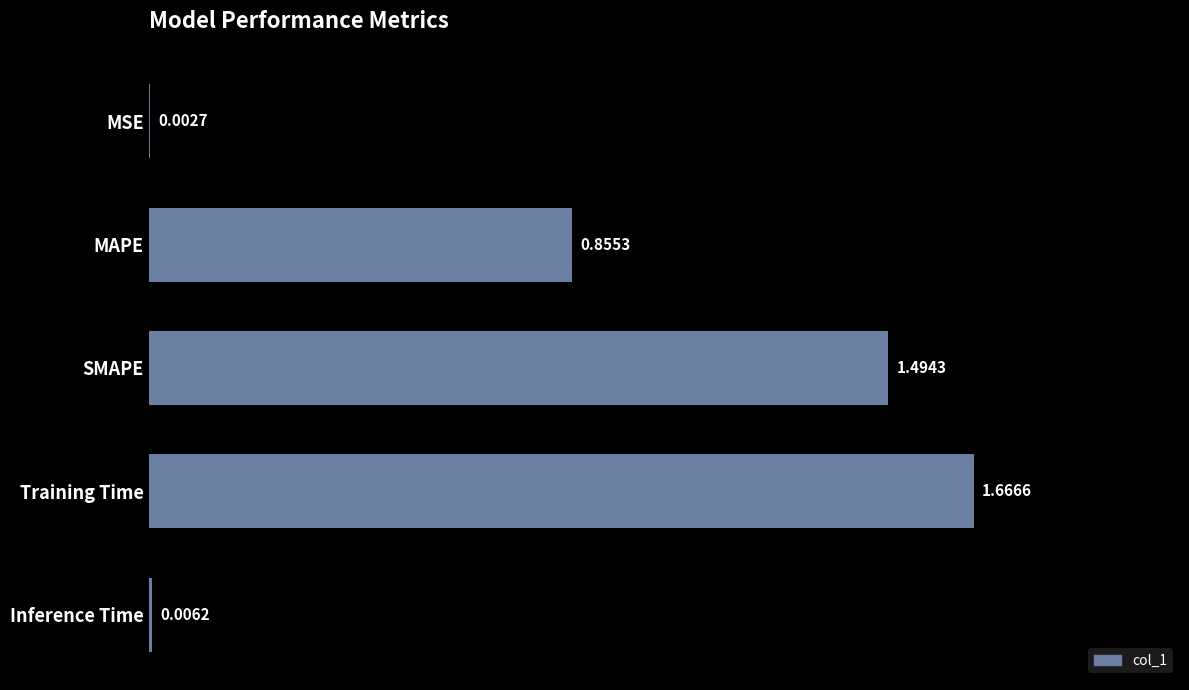

What is the sum of the values at SMAPE and MAPE?

2.3